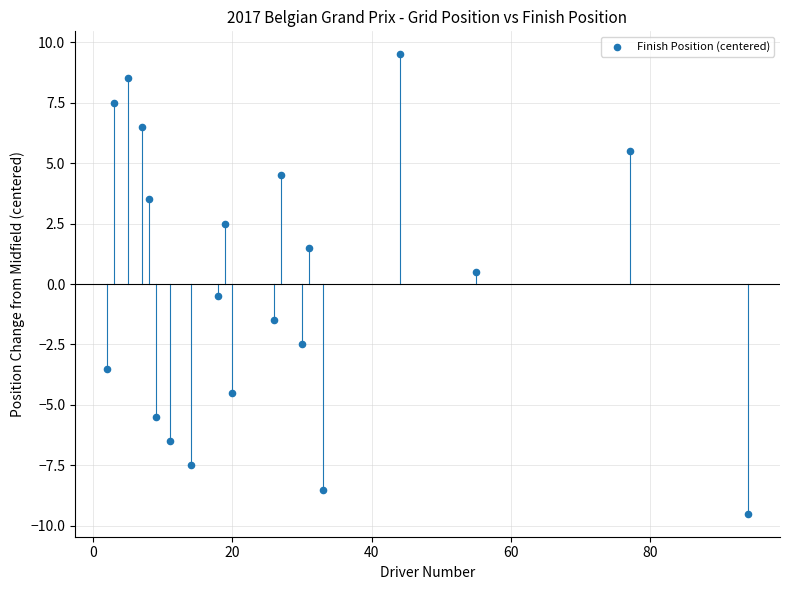

What is the range of Y values (max minus min)?

19.0